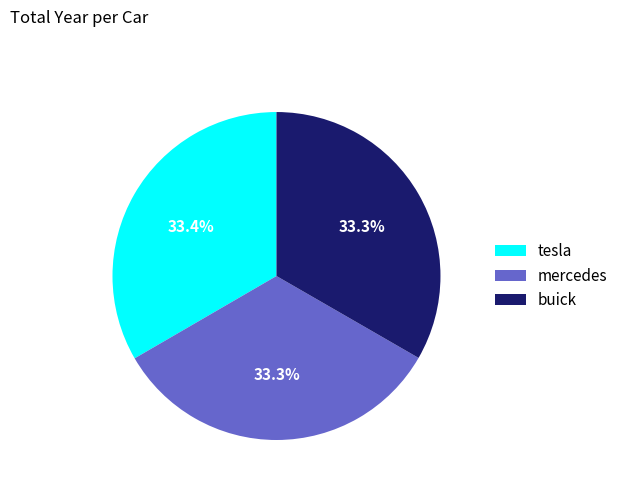

What is the ratio of the value at buick to the value at mercedes?

1.0